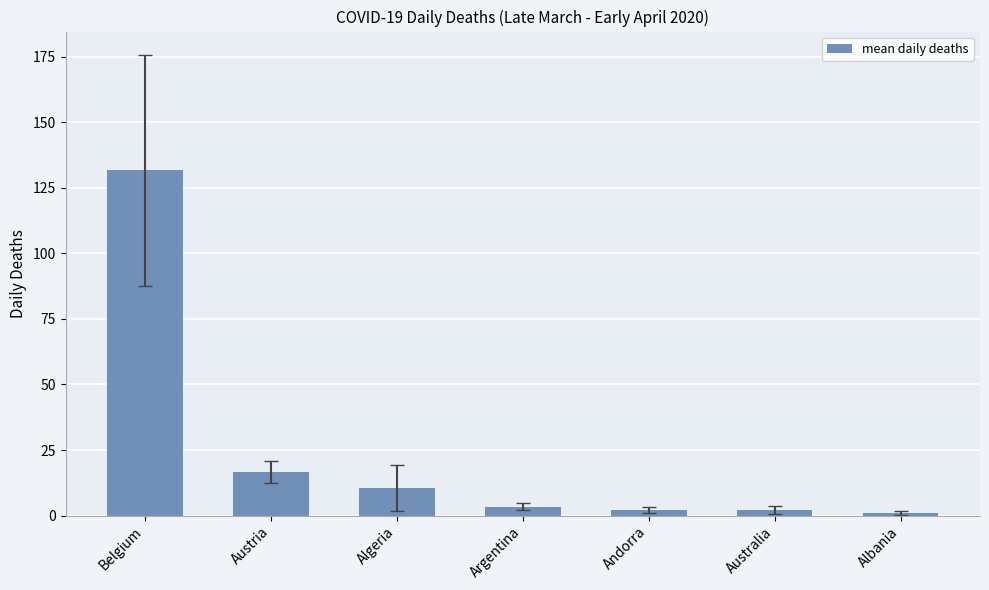

What is the change in value from Austria to Algeria?

-6.3